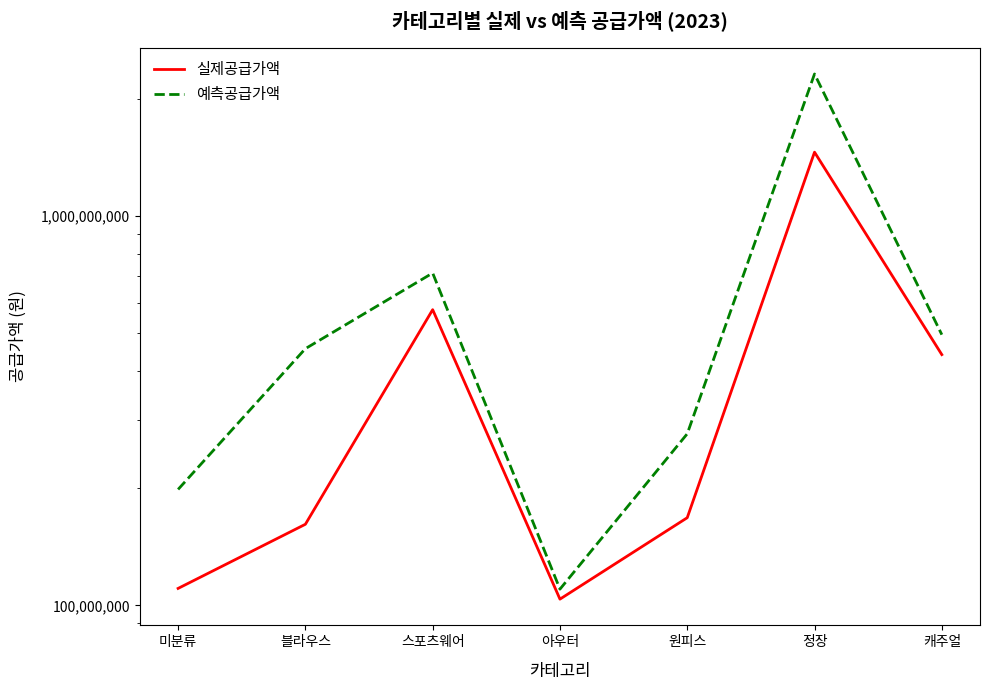

Rank the series by their average value, from highest to lowest.

예측공급가액, 실제공급가액